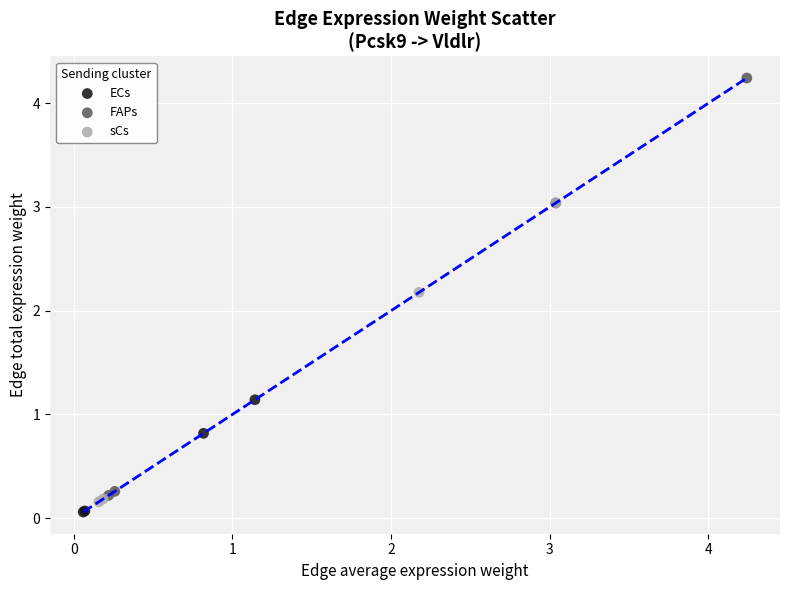

Which series has the widest spread of Y values?

FAPs